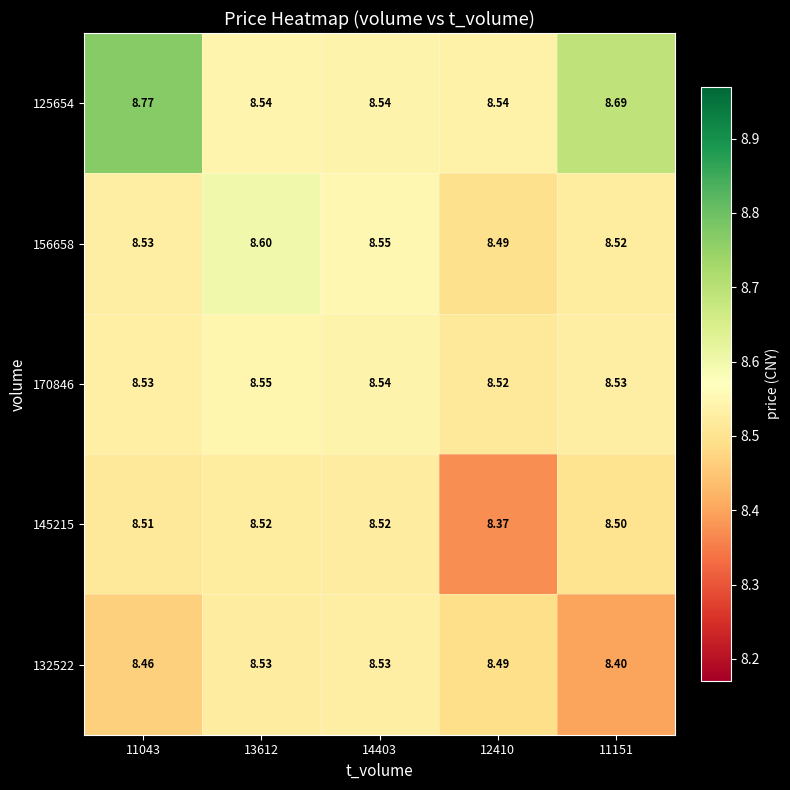

At how many categories does at least one series exceed 8?

5